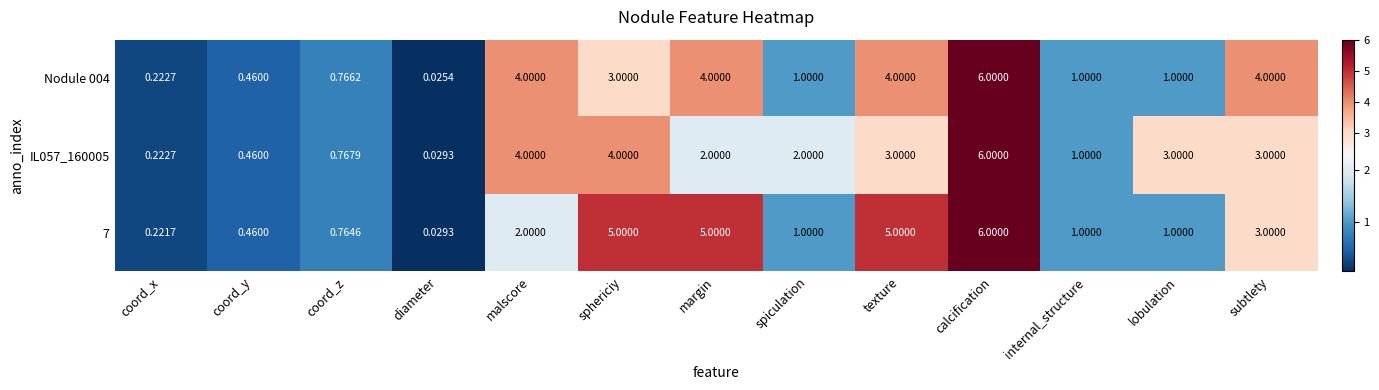

At which label does Nodule 004 first exceed 1?

malscore